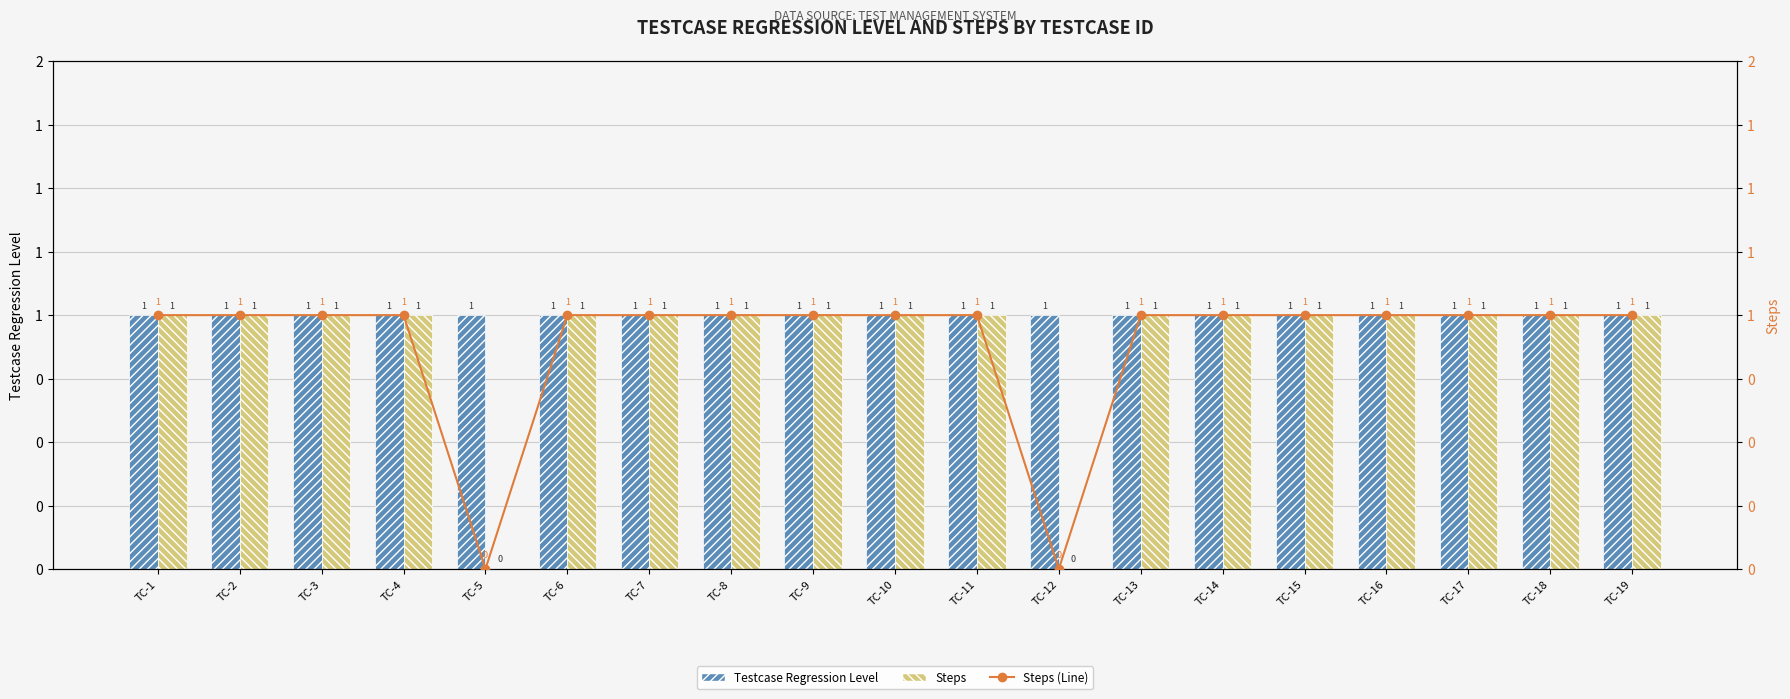

Reading left to right, transcribe all the data shown in this chart.

Testcase Regression Level: TC-1=1	TC-2=1	TC-3=1	TC-4=1	TC-5=1	TC-6=1	TC-7=1	TC-8=1	TC-9=1	TC-10=1	TC-11=1	TC-12=1	TC-13=1	TC-14=1	TC-15=1	TC-16=1	TC-17=1	TC-18=1	TC-19=1
Steps: TC-1=1	TC-2=1	TC-3=1	TC-4=1	TC-5=0	TC-6=1	TC-7=1	TC-8=1	TC-9=1	TC-10=1	TC-11=1	TC-12=0	TC-13=1	TC-14=1	TC-15=1	TC-16=1	TC-17=1	TC-18=1	TC-19=1
Steps (Line): TC-1=1	TC-2=1	TC-3=1	TC-4=1	TC-5=0	TC-6=1	TC-7=1	TC-8=1	TC-9=1	TC-10=1	TC-11=1	TC-12=0	TC-13=1	TC-14=1	TC-15=1	TC-16=1	TC-17=1	TC-18=1	TC-19=1